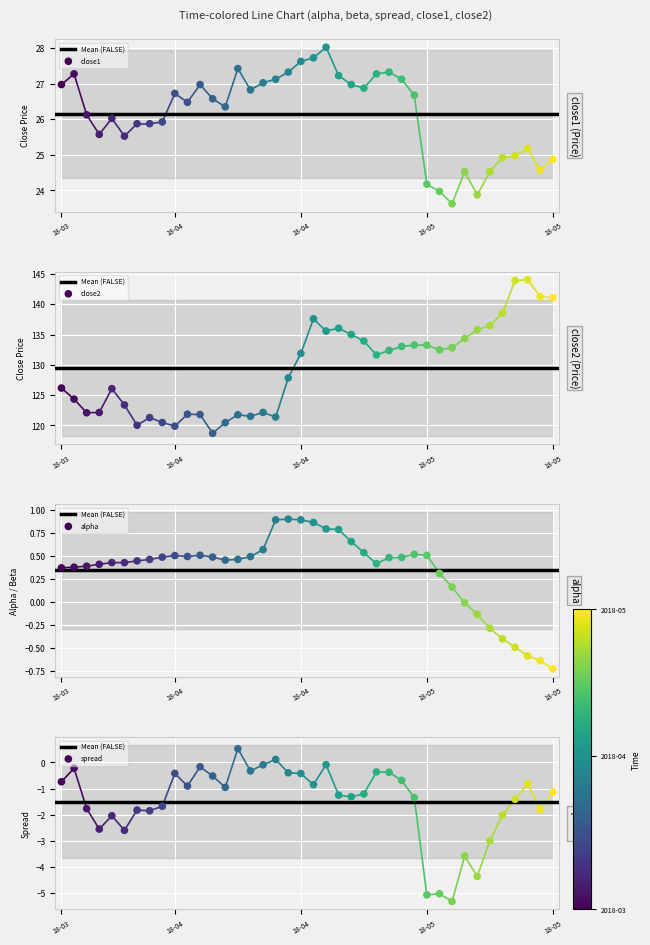

Which series has the largest Y range (max minus min)?

close2